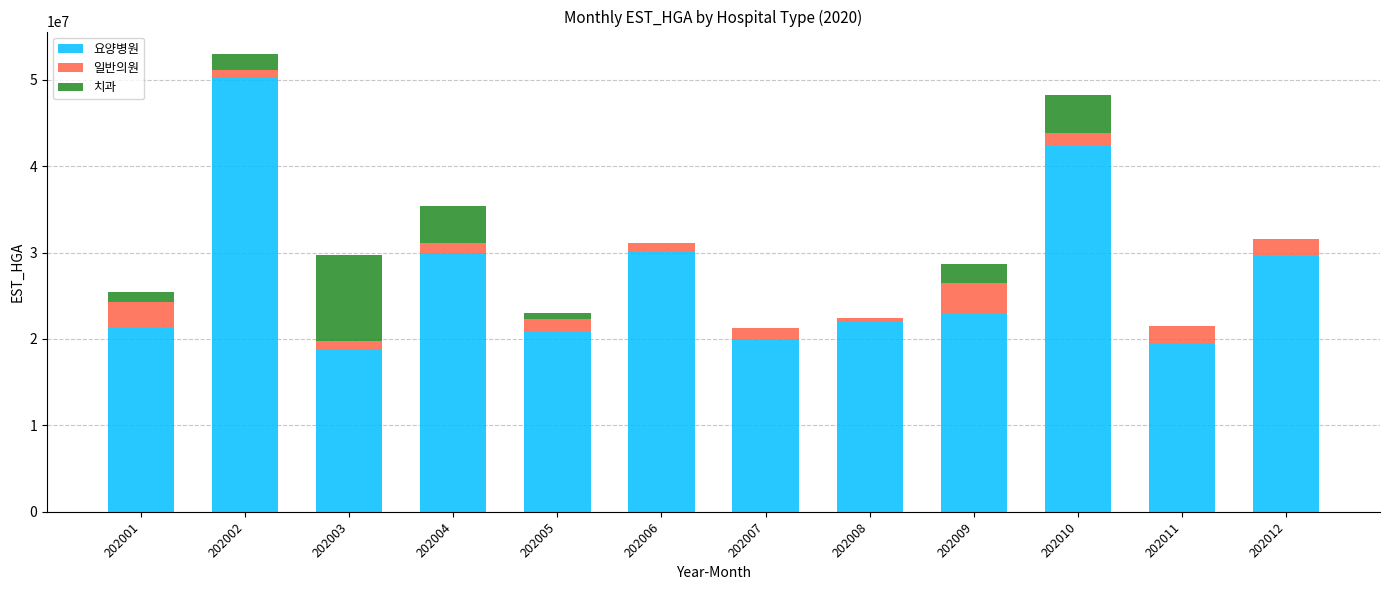

How many data points does each series have?

12